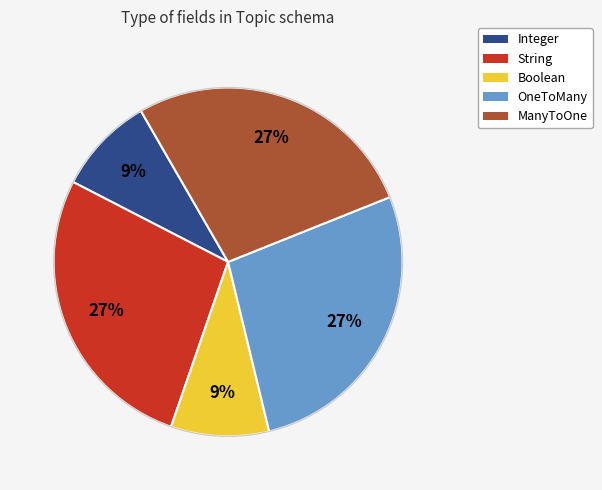

Is there a majority slice in this chart?

No